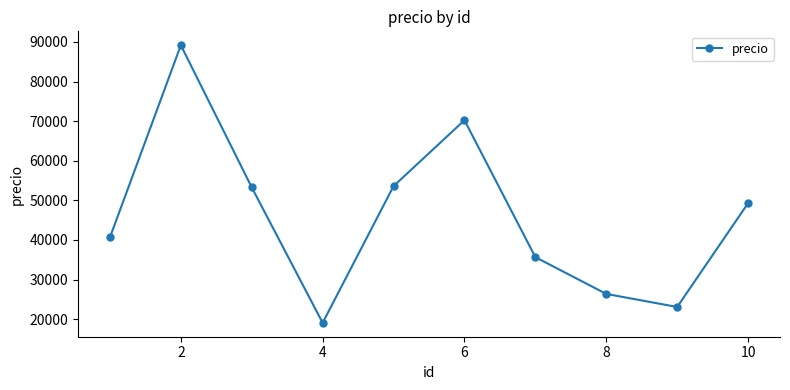

What is the minimum value shown in the chart?

19082